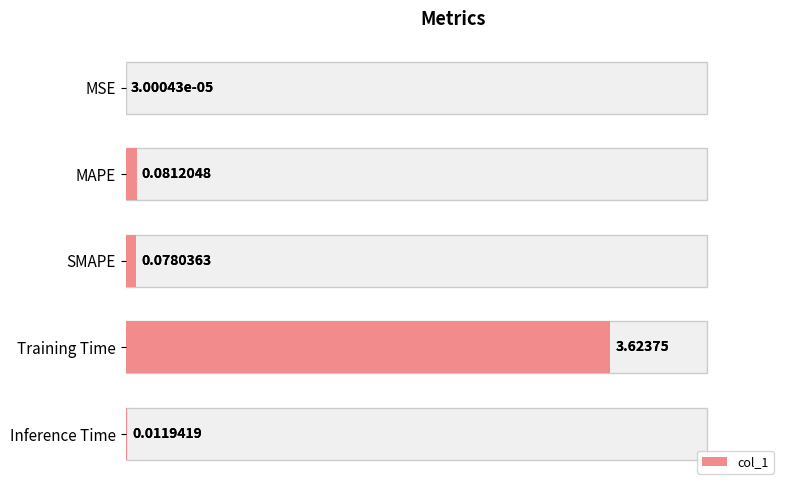

What is the greatest value displayed?

3.6